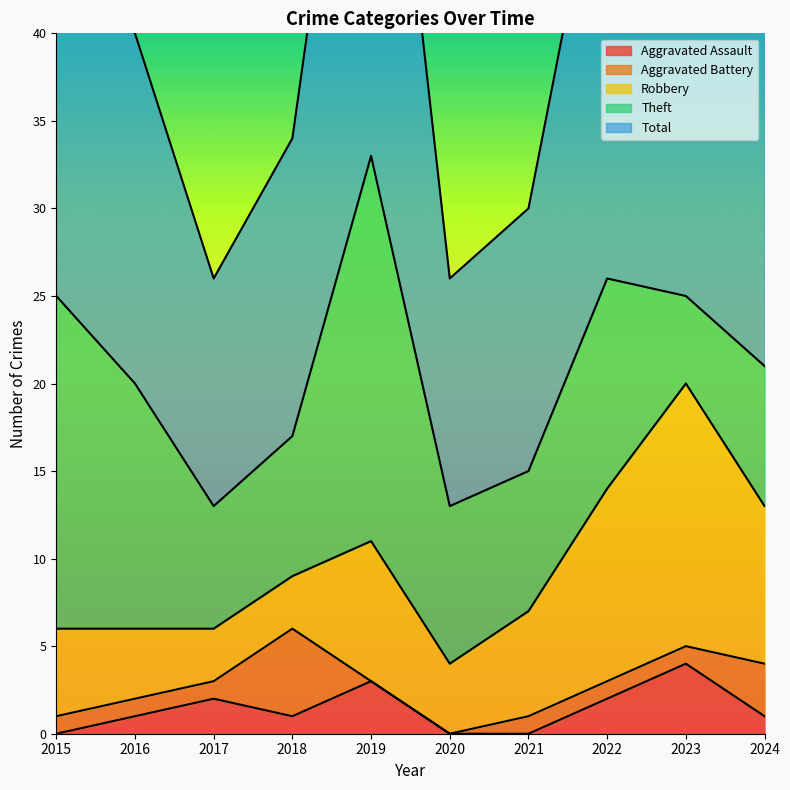

Between 2019 and 2021, which series saw the biggest shift?

Total